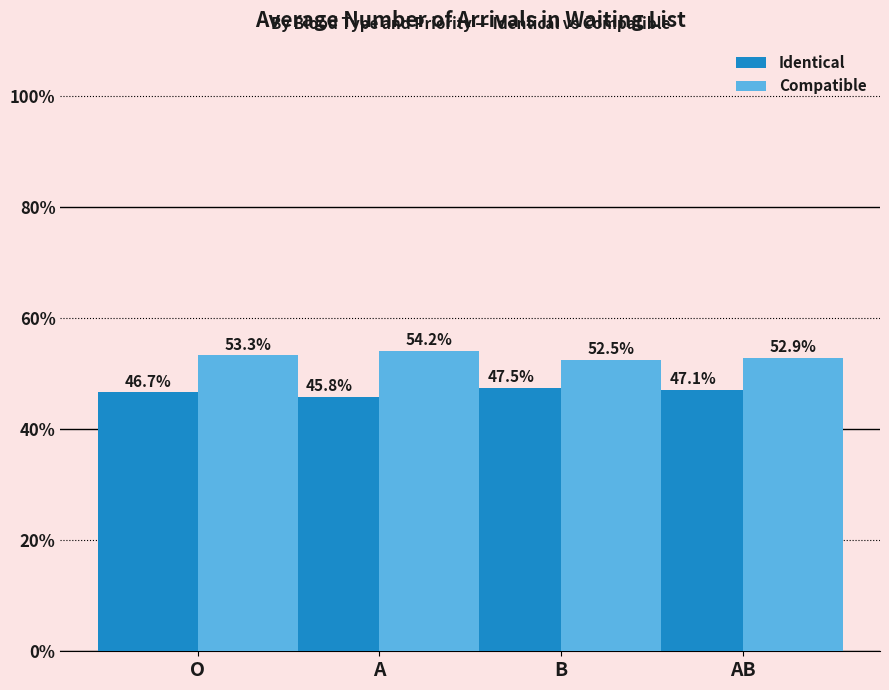

What are all the series names shown in the legend?

Identical, Compatible